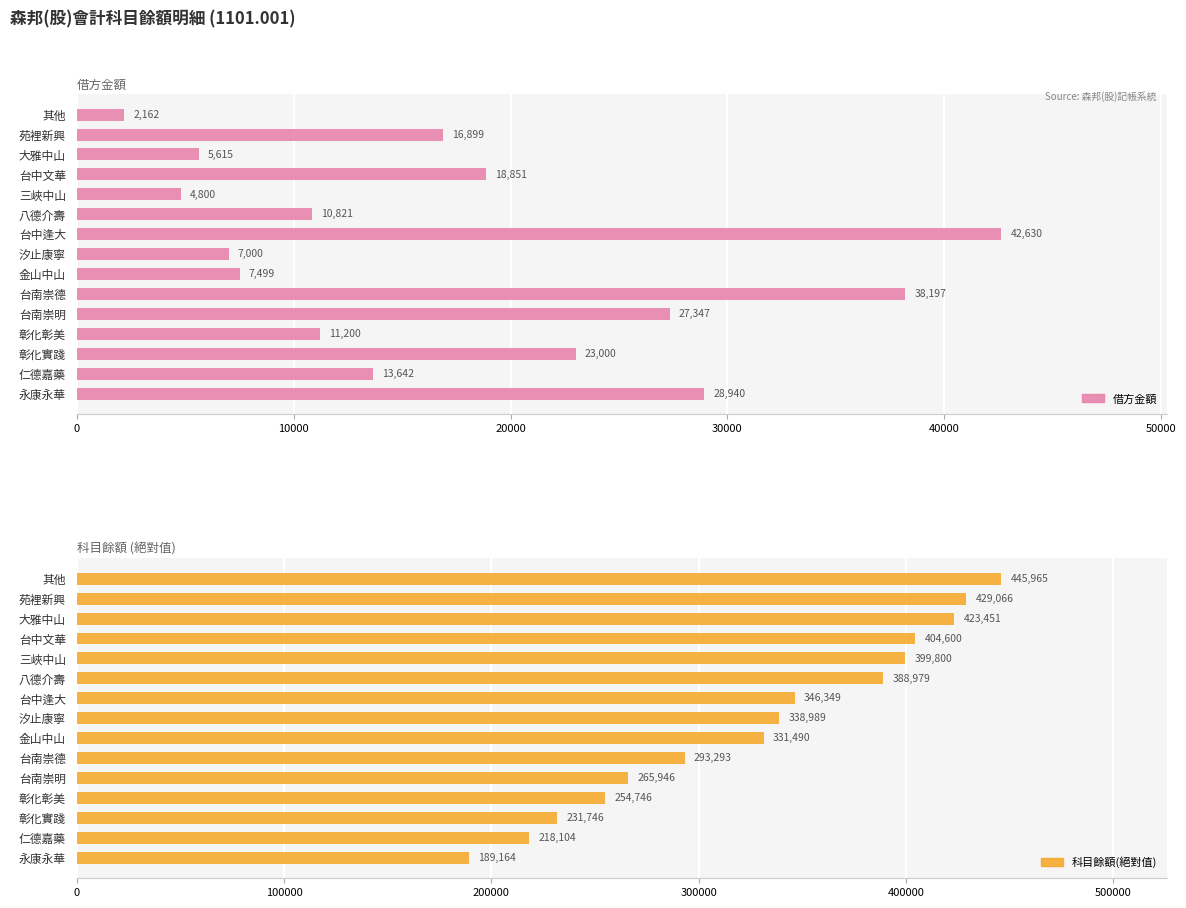

List the series in order of their peak value, lowest first.

借方金額, 科目餘額(絕對值)